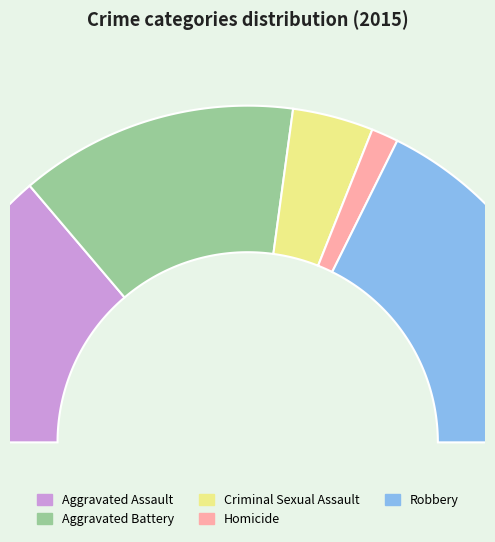

To the nearest percent, what portion does Aggravated Assault represent?

28%